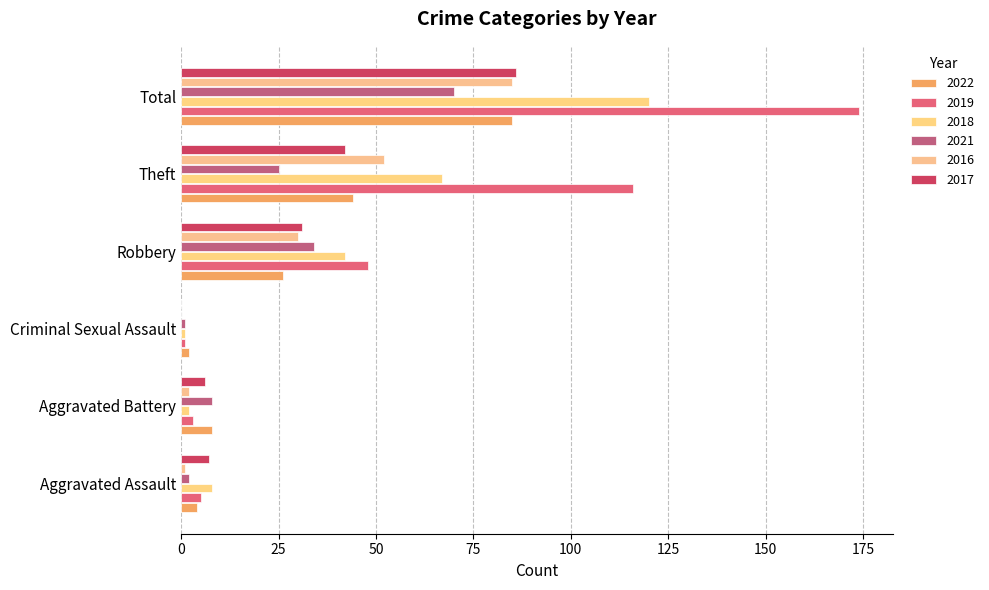

What is the difference between the 2019 values at Robbery and Aggravated Assault?

43